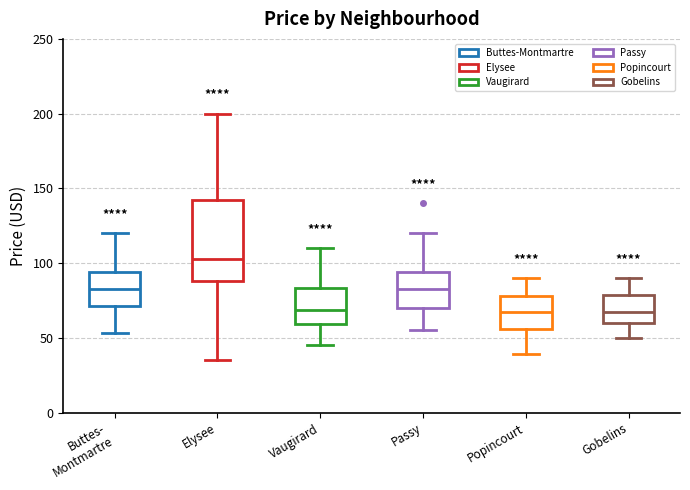

Which box has the highest median line?

Elysee